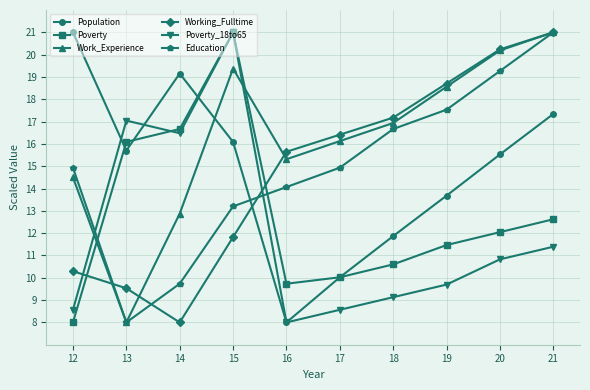

How many lines are shown in the chart?

6